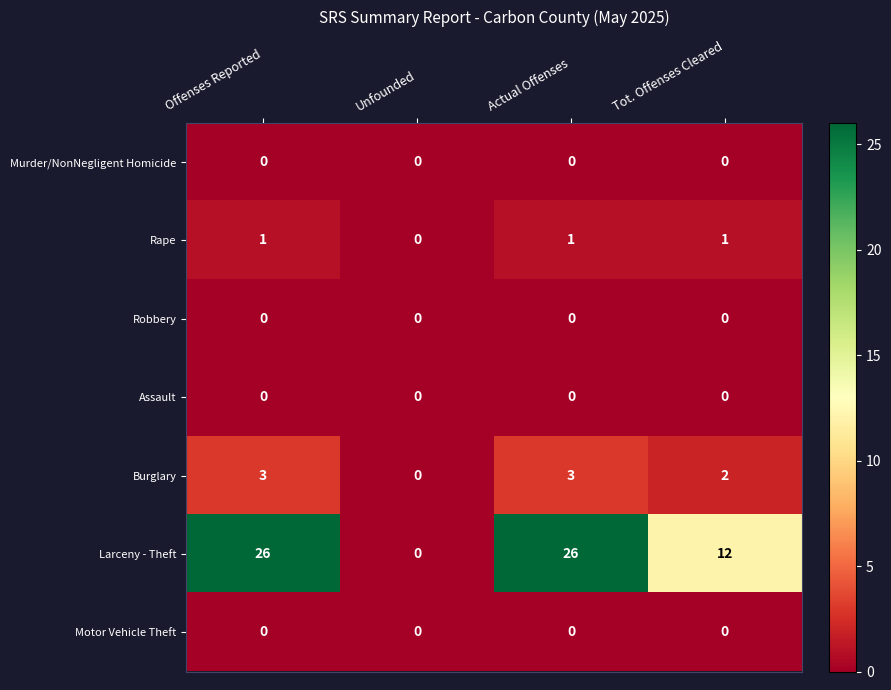

What is the difference between the maximum and second lowest values in the Larceny - Theft series?

14